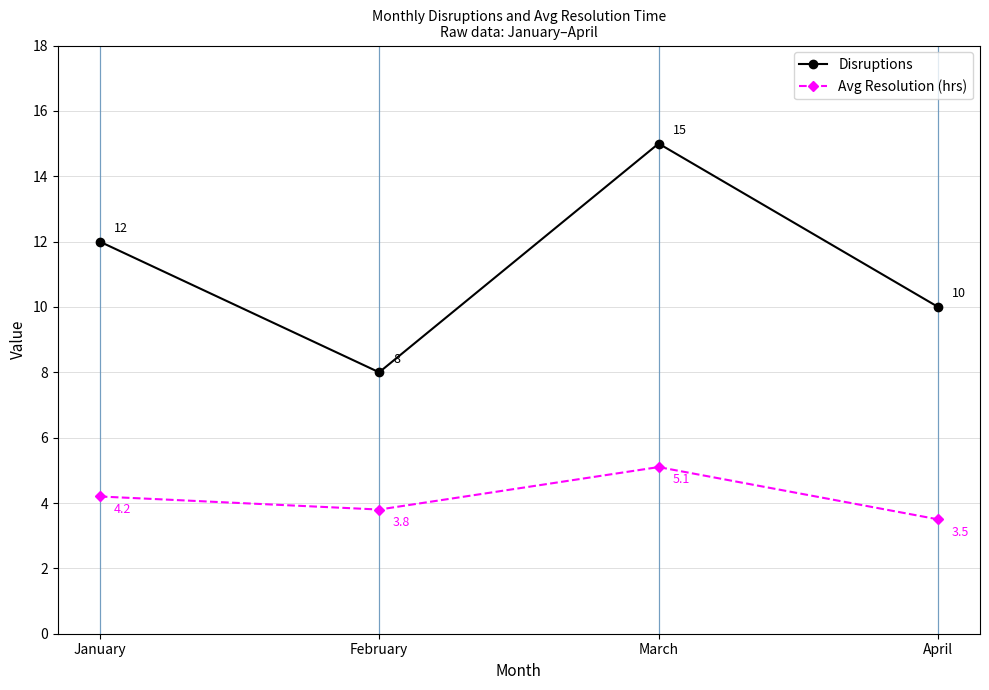

Reading left to right, what are all the values shown in this chart?

Disruptions: January=12.0	February=8.0	March=15.0	April=10.0
Avg Resolution (hrs): January=4.2	February=3.8	March=5.1	April=3.5